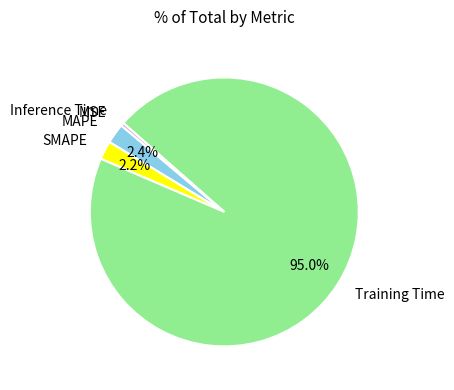

To the nearest percent, what is the combined percentage of Inference Time and Training Time?

95%